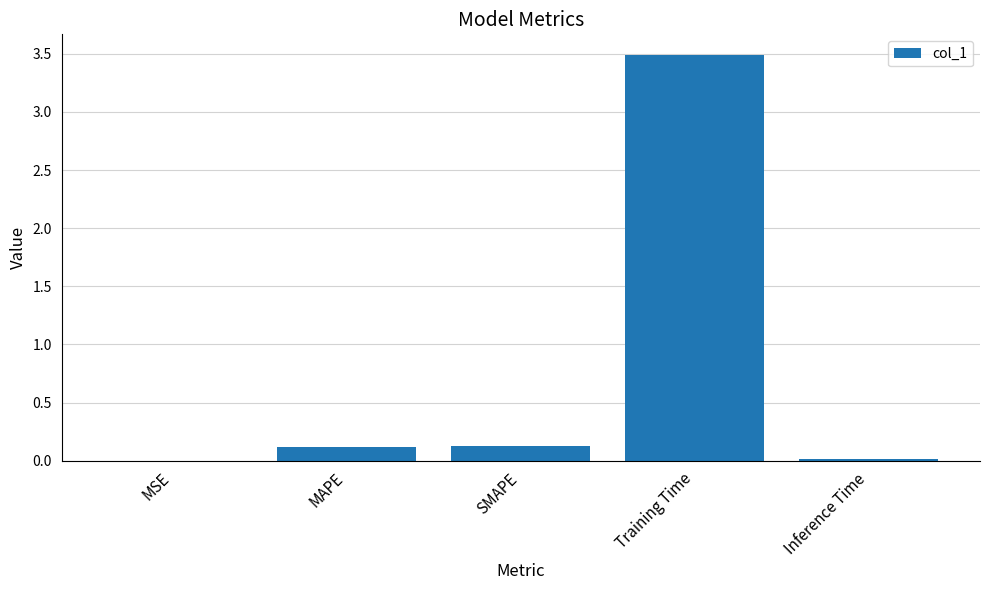

Read the value at Training Time.

3.5